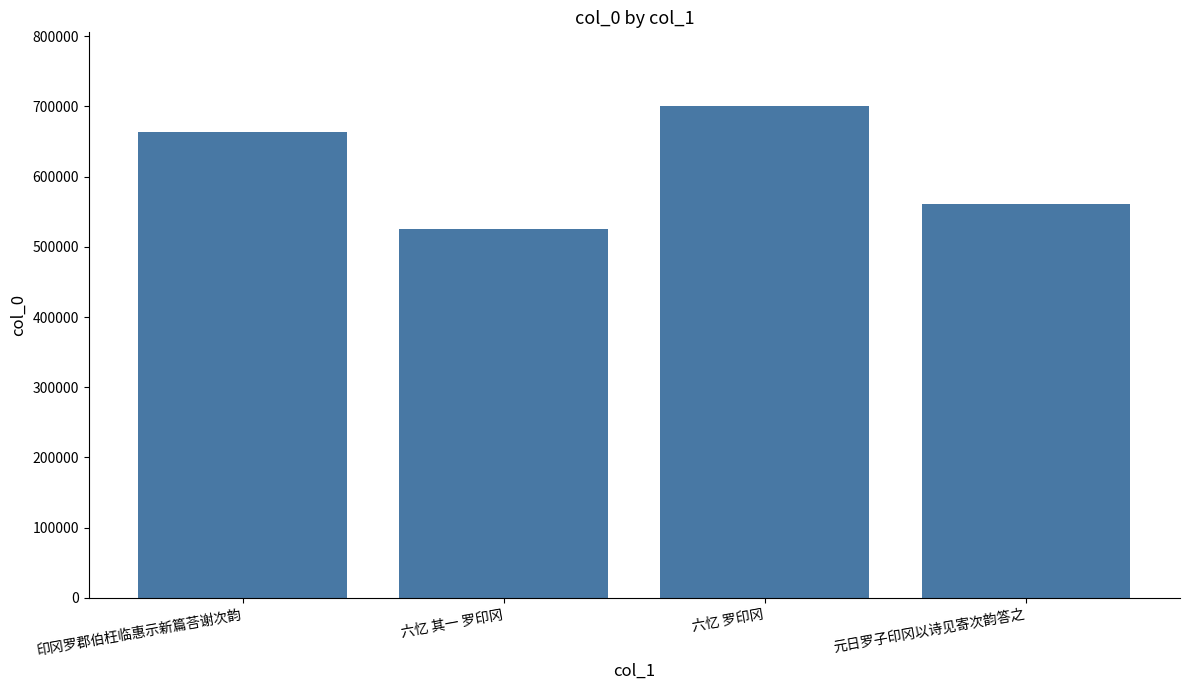

How many series are shown in this chart?

1